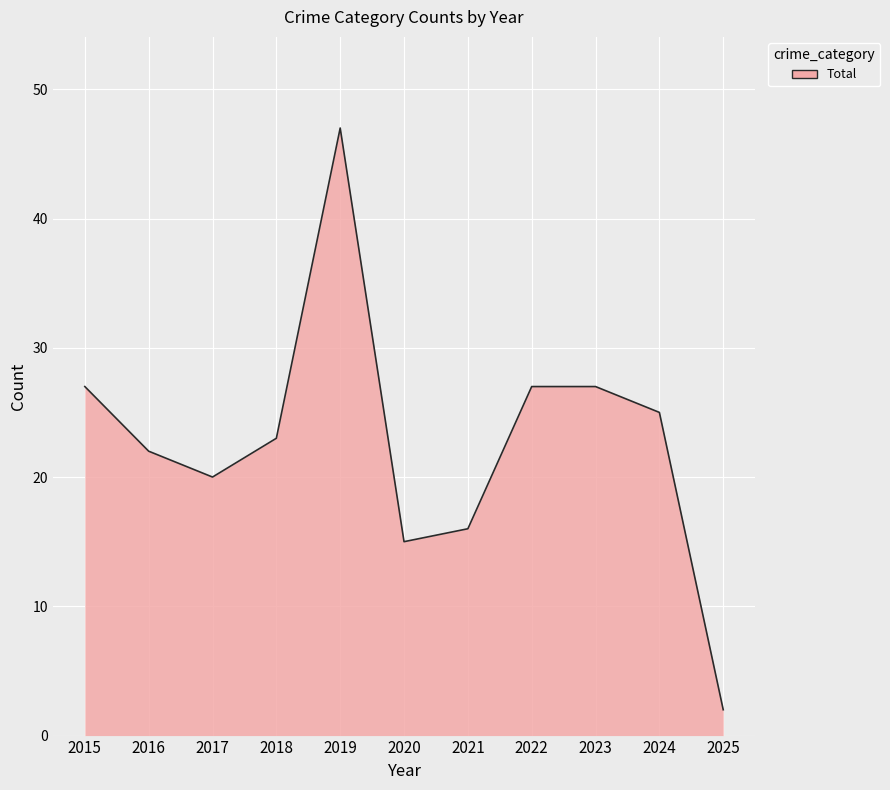

What is the change in value from 2017 to 2024?

+5